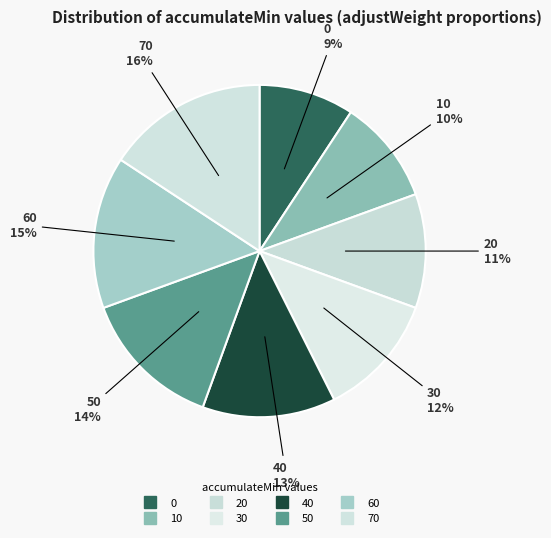

How many slices are in this pie chart?

8